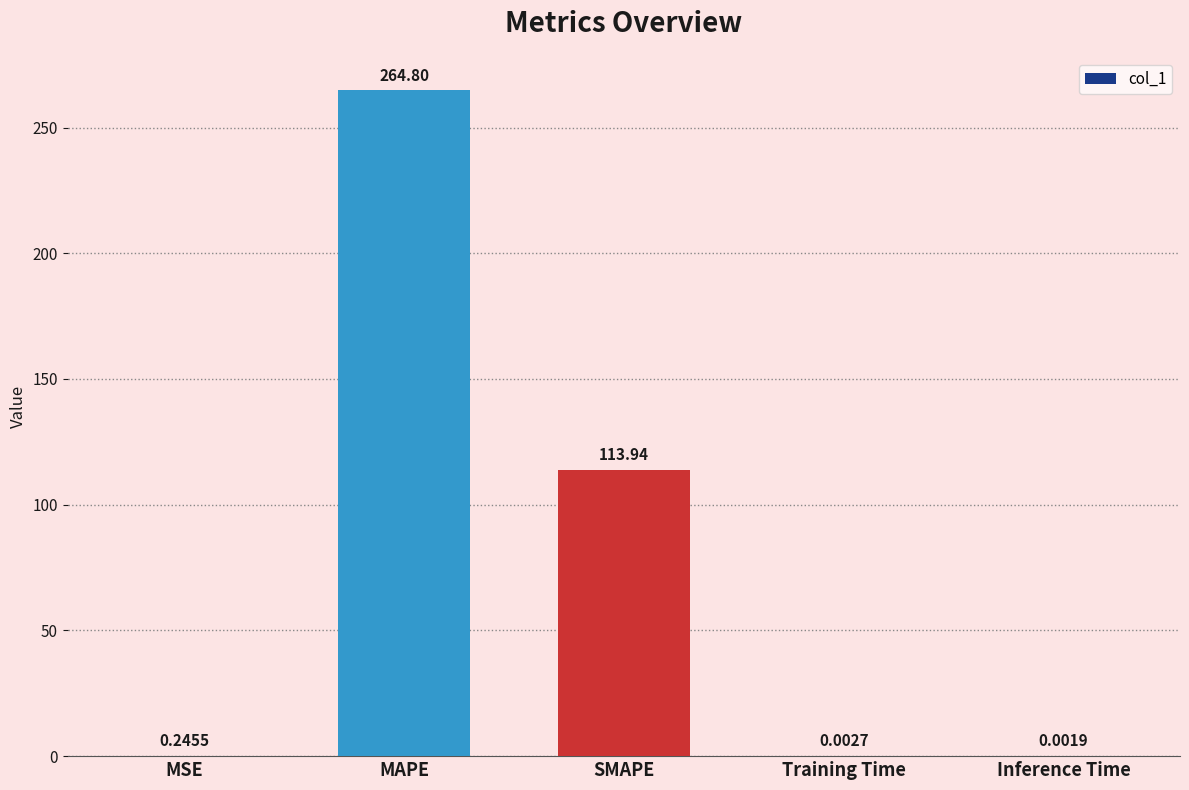

Which category has the highest value across all series?

MAPE